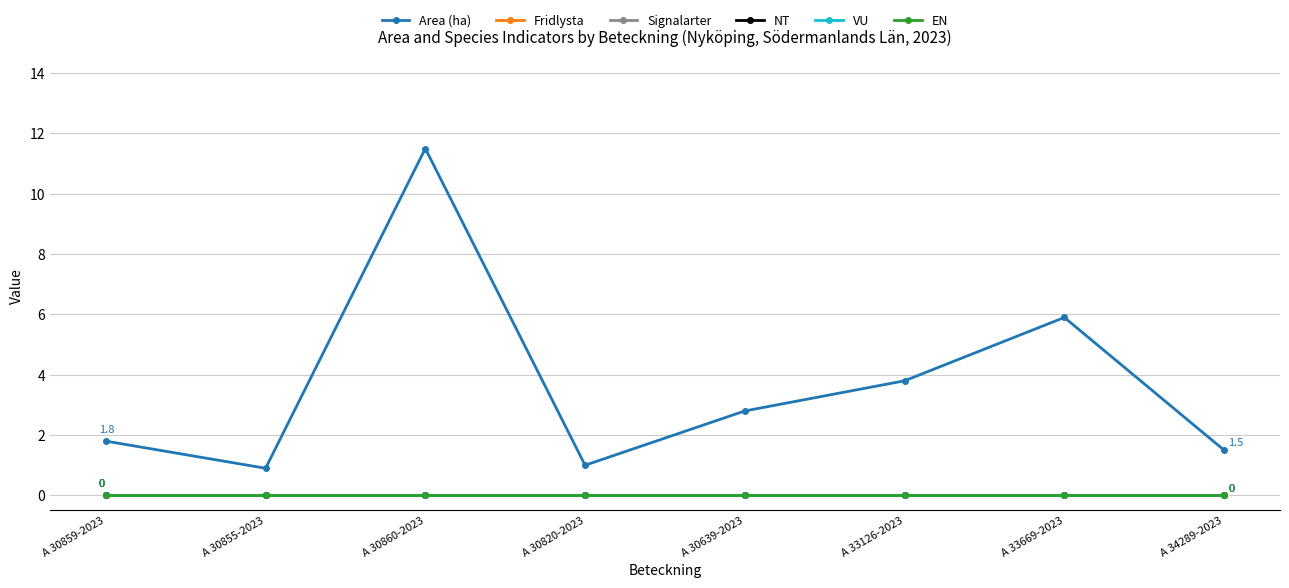

At A 33669-2023, list the series in order from smallest to largest.

Fridlysta, Signalarter, NT, VU, EN, Area (ha)